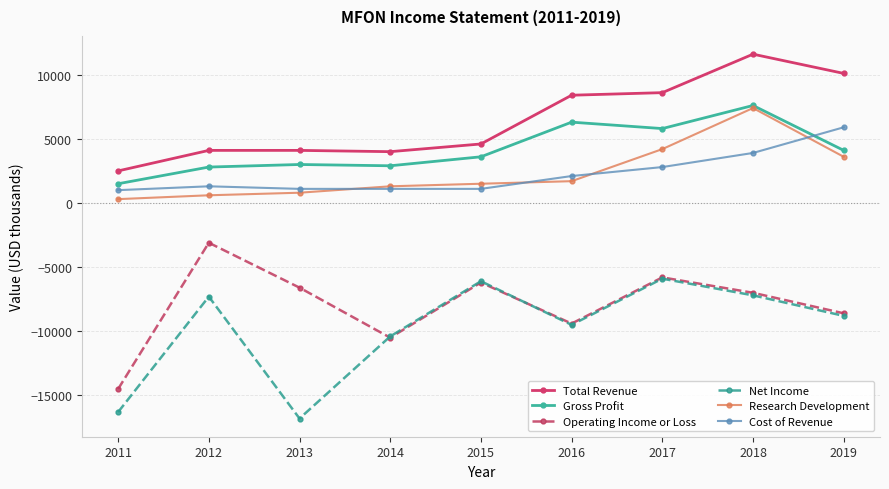

What is the minimum value for Research Development?

300